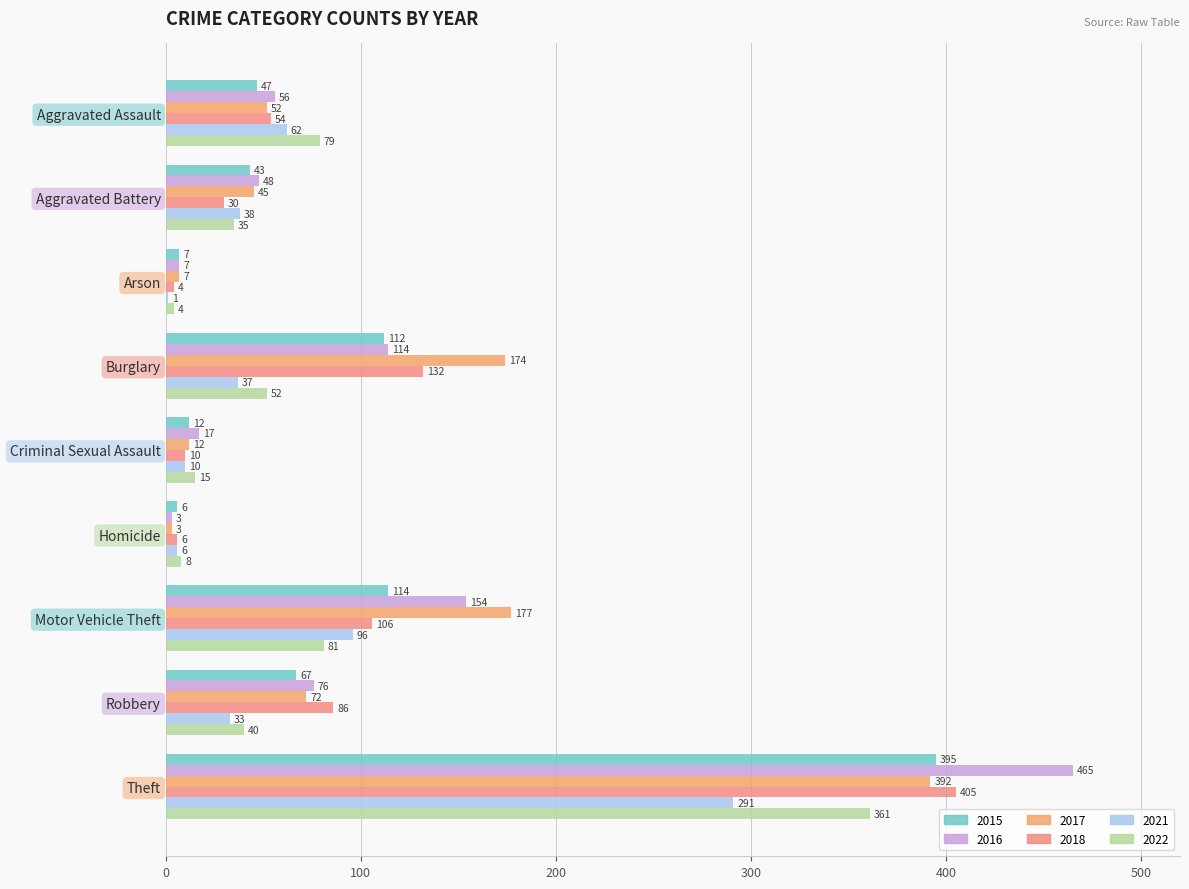

Read the 2021 value at Homicide.

6